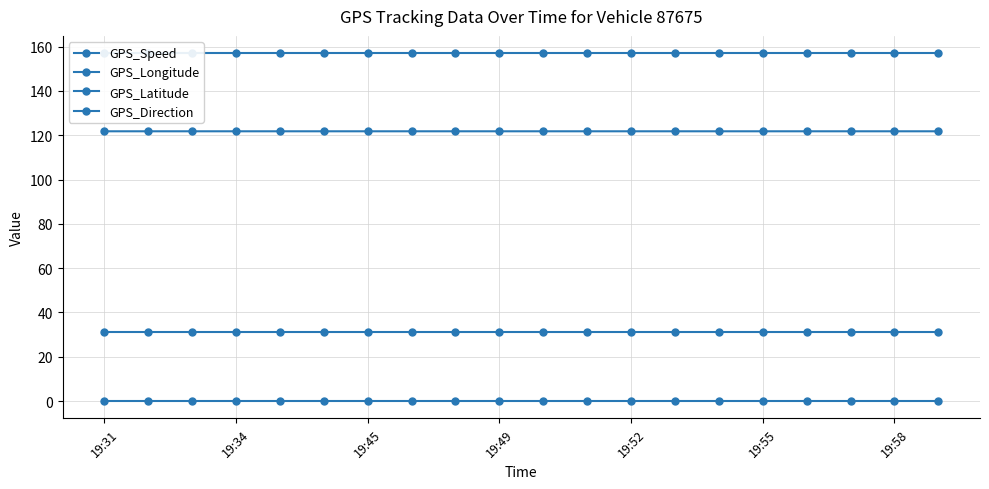

Reading left to right, list all the values displayed in this chart.

GPS_Speed: 0.0	0.0	0.0	0.0	0.0	0.0	0.0	0.0	0.0	0.0	0.0	0.0	0.0	0.0	0.0	0.0	0.0	0.0	0.0	0.0
GPS_Longitude: 121.8	121.8	121.8	121.8	121.8	121.8	121.8	121.8	121.8	121.8	121.8	121.8	121.8	121.8	121.8	121.8	121.8	121.8	121.8	121.8
GPS_Latitude: 31.2	31.2	31.2	31.2	31.2	31.2	31.2	31.2	31.2	31.2	31.2	31.2	31.2	31.2	31.2	31.2	31.2	31.2	31.2	31.2
GPS_Direction: 157.0	157.0	157.0	157.0	157.0	157.0	157.0	157.0	157.0	157.0	157.0	157.0	157.0	157.0	157.0	157.0	157.0	157.0	157.0	157.0